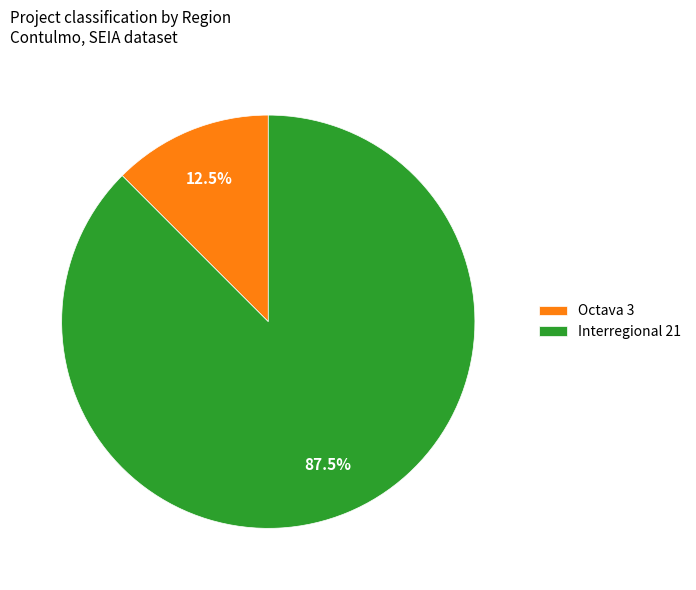

Count the number of slices in the pie.

2